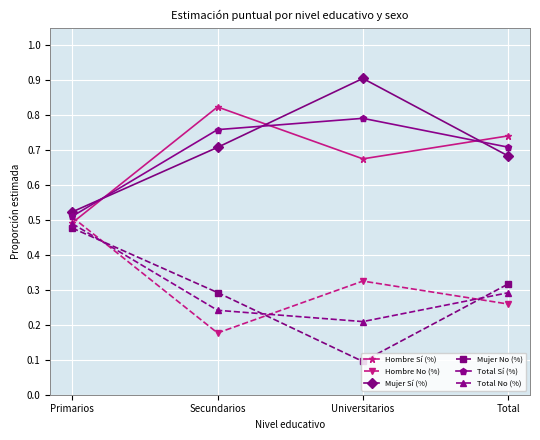

What is the greatest value displayed?

0.9